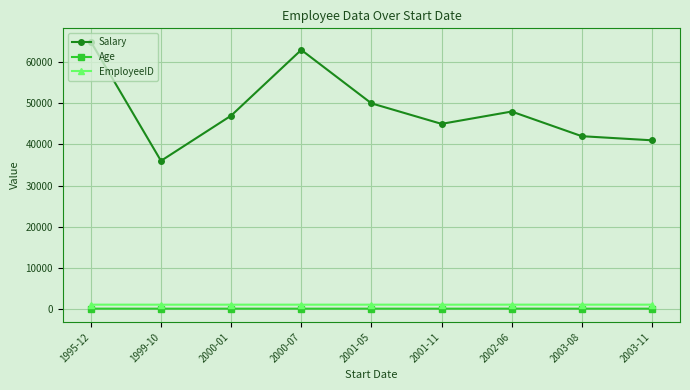

True or false: Age and Salary cross at least once.

False